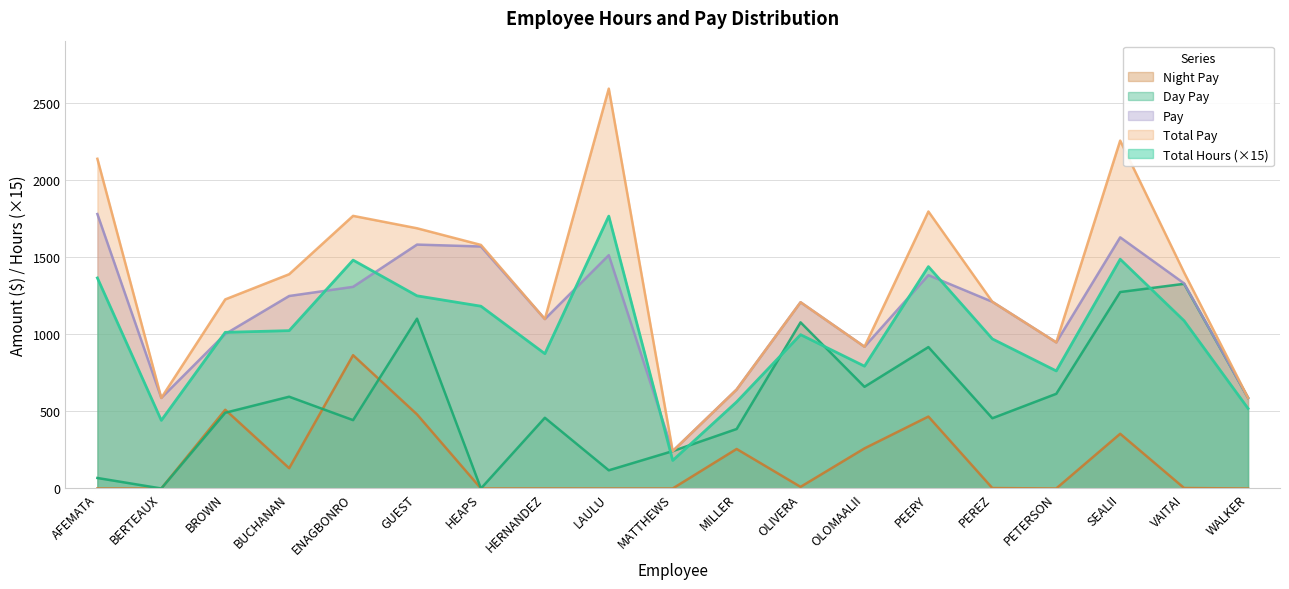

Count the number of data series in this chart.

5